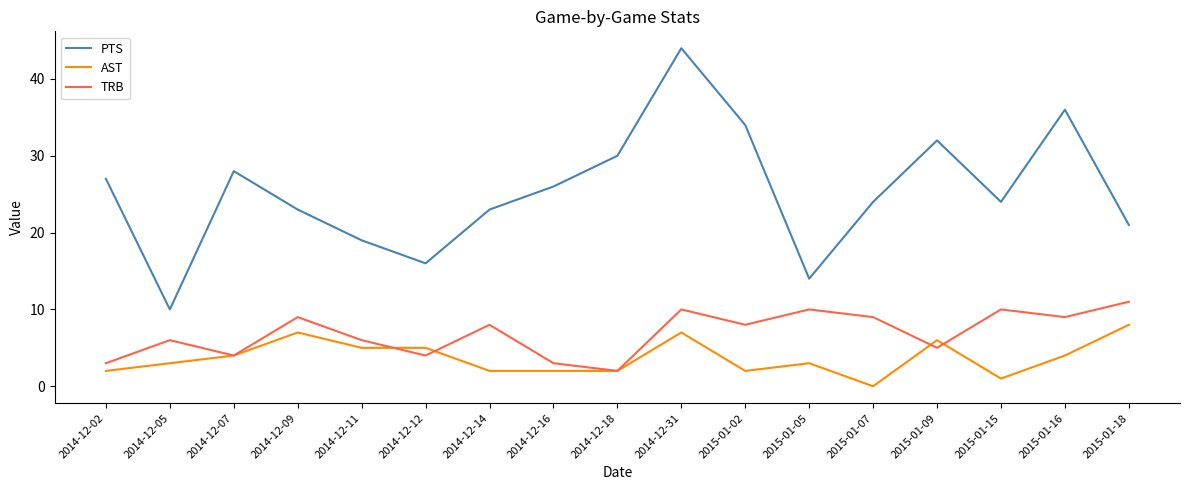

Reading left to right, list all the values displayed in this chart.

PTS: 2014-12-02=27	2014-12-05=10	2014-12-07=28	2014-12-09=23	2014-12-11=19	2014-12-12=16	2014-12-14=23	2014-12-16=26	2014-12-18=30	2014-12-31=44	2015-01-02=34	2015-01-05=14	2015-01-07=24	2015-01-09=32	2015-01-15=24	2015-01-16=36	2015-01-18=21
AST: 2014-12-02=2	2014-12-05=3	2014-12-07=4	2014-12-09=7	2014-12-11=5	2014-12-12=5	2014-12-14=2	2014-12-16=2	2014-12-18=2	2014-12-31=7	2015-01-02=2	2015-01-05=3	2015-01-07=0	2015-01-09=6	2015-01-15=1	2015-01-16=4	2015-01-18=8
TRB: 2014-12-02=3	2014-12-05=6	2014-12-07=4	2014-12-09=9	2014-12-11=6	2014-12-12=4	2014-12-14=8	2014-12-16=3	2014-12-18=2	2014-12-31=10	2015-01-02=8	2015-01-05=10	2015-01-07=9	2015-01-09=5	2015-01-15=10	2015-01-16=9	2015-01-18=11